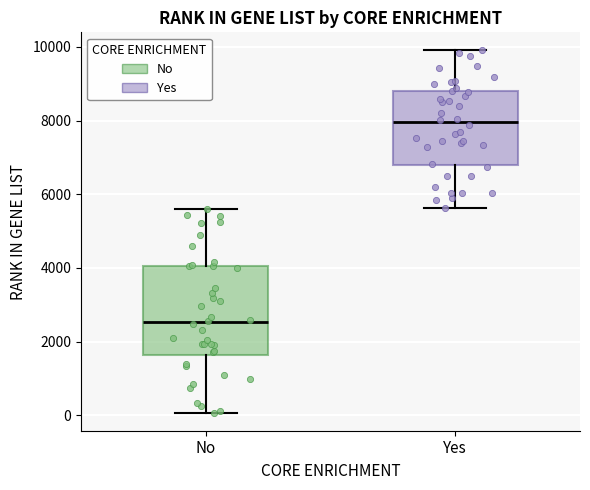

Where is the upper edge of the box for Yes on the y-axis? The values are not printed on the chart, so give them approximately, as read against the axis.

8800